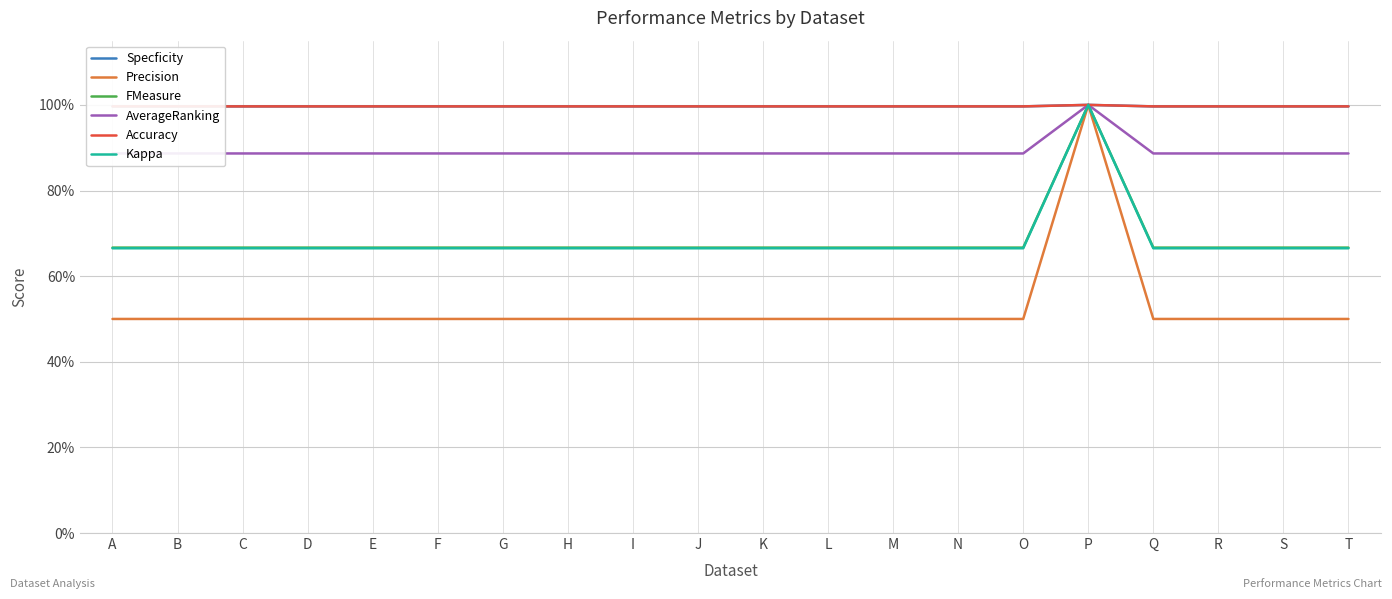

True or false: Accuracy has more than 0 interior local peaks.

True